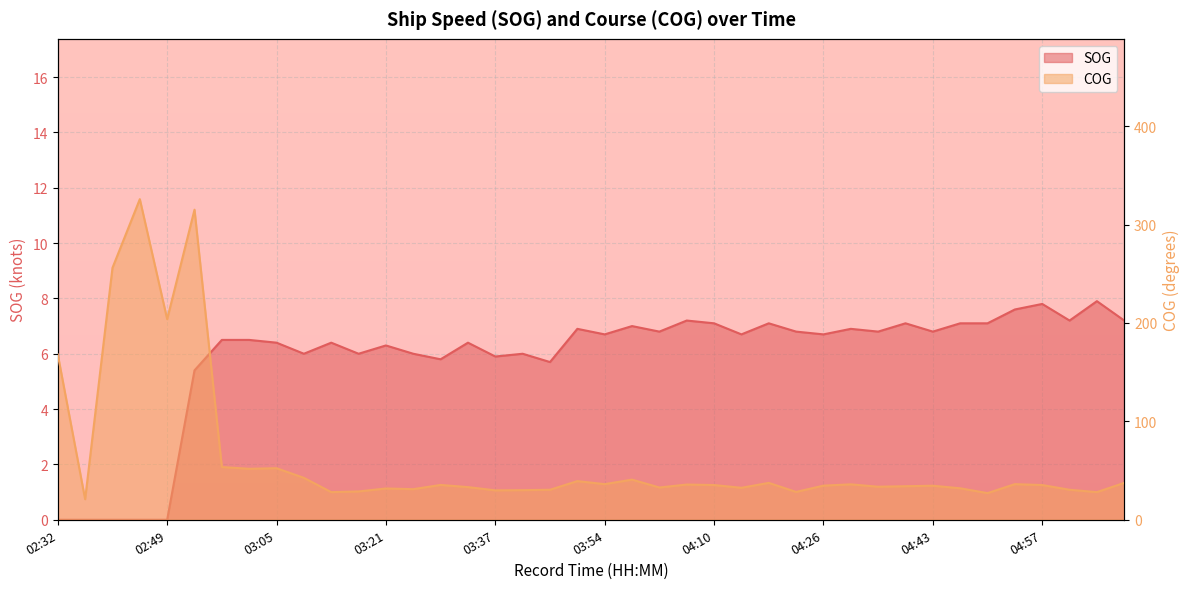

Which series changed the most between 02:45 and 03:37?

COG